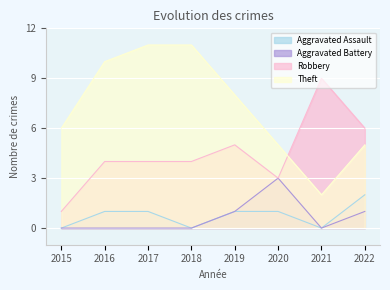

The Aggravated Assault series shows 0 at 2015. True or false?

True